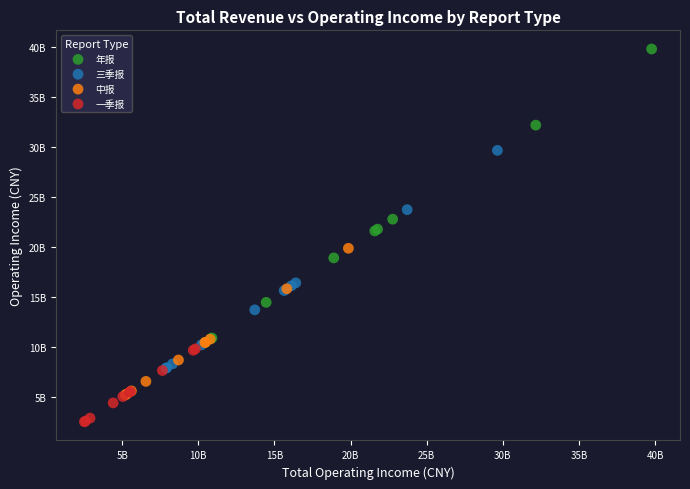

Which series has the widest spread of Y values?

年报